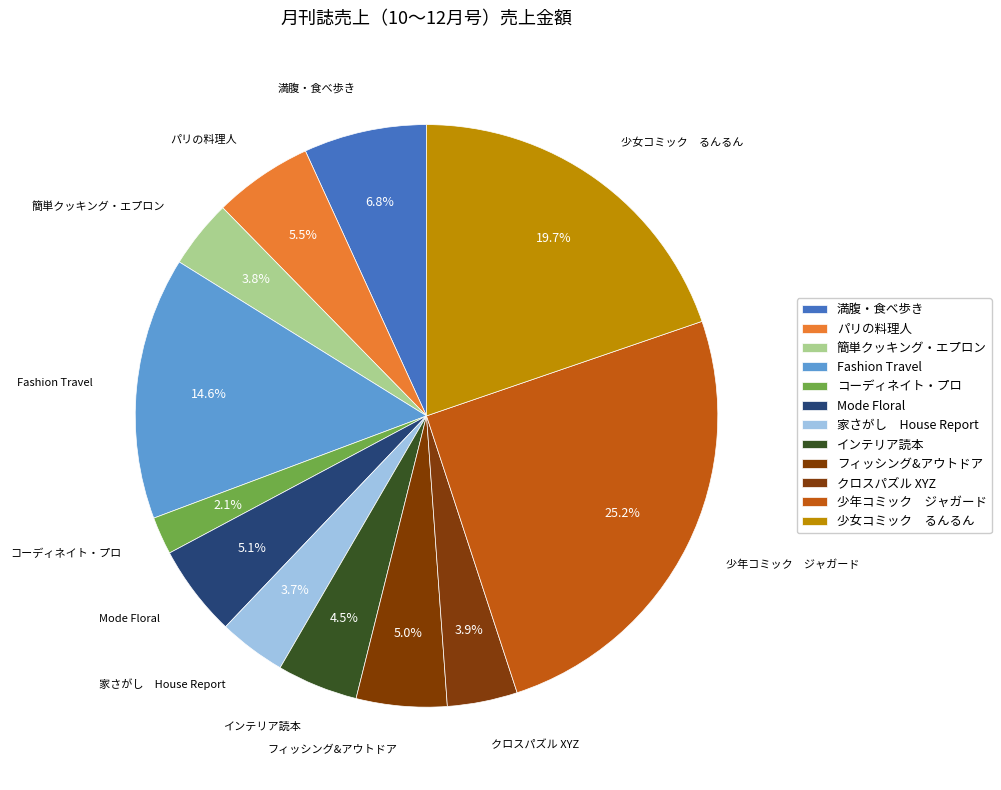

What is the smallest slice in the pie chart?

コーディネイト・プロ